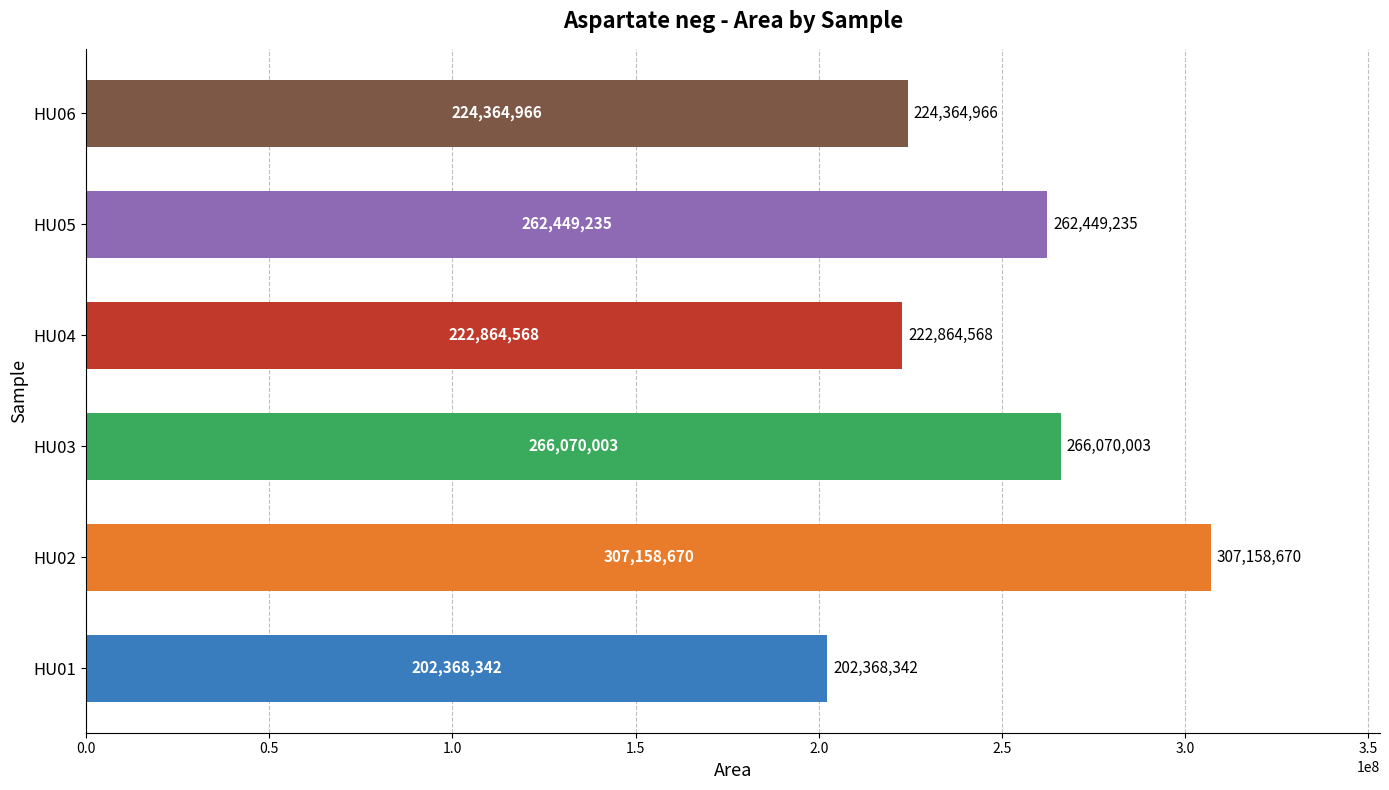

Reading bottom to top, list all the values displayed in this chart.

HU01=202368342	HU02=307158670	HU03=266070003	HU04=222864568	HU05=262449235	HU06=224364966